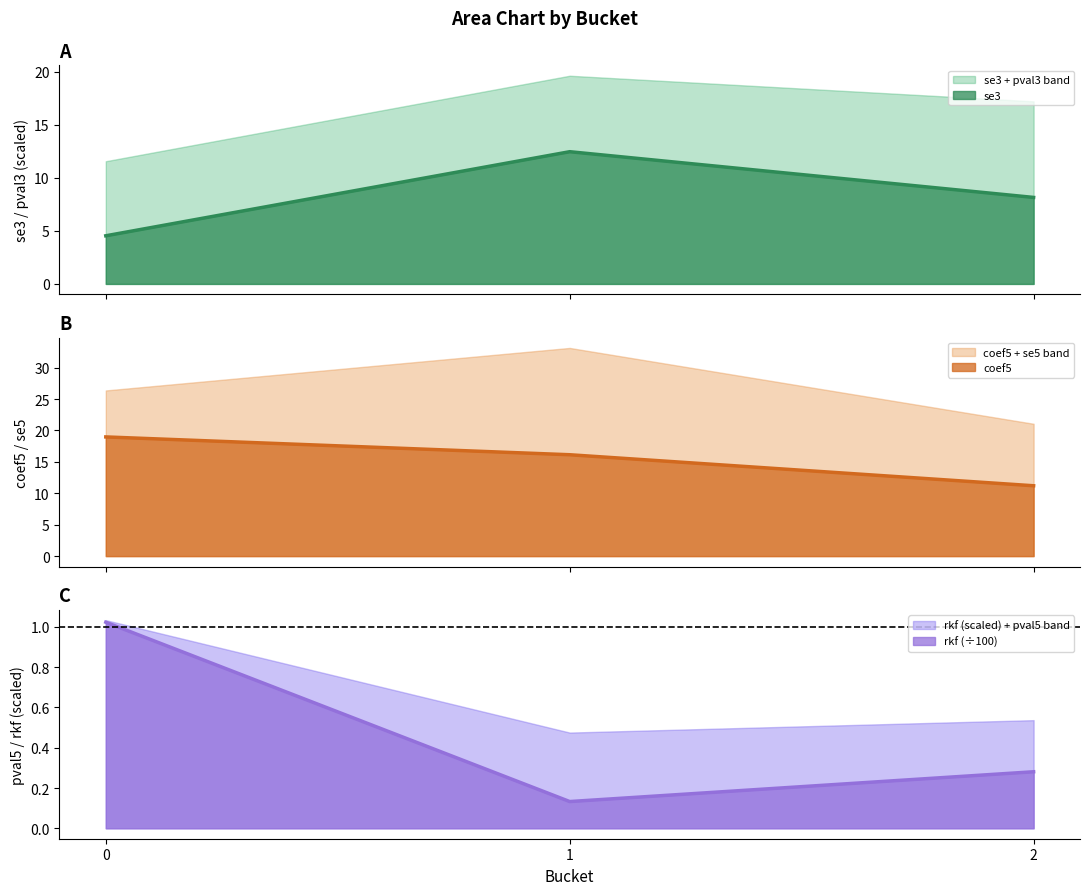

True or false: coef5 has a value of 11.2 at 2.

True